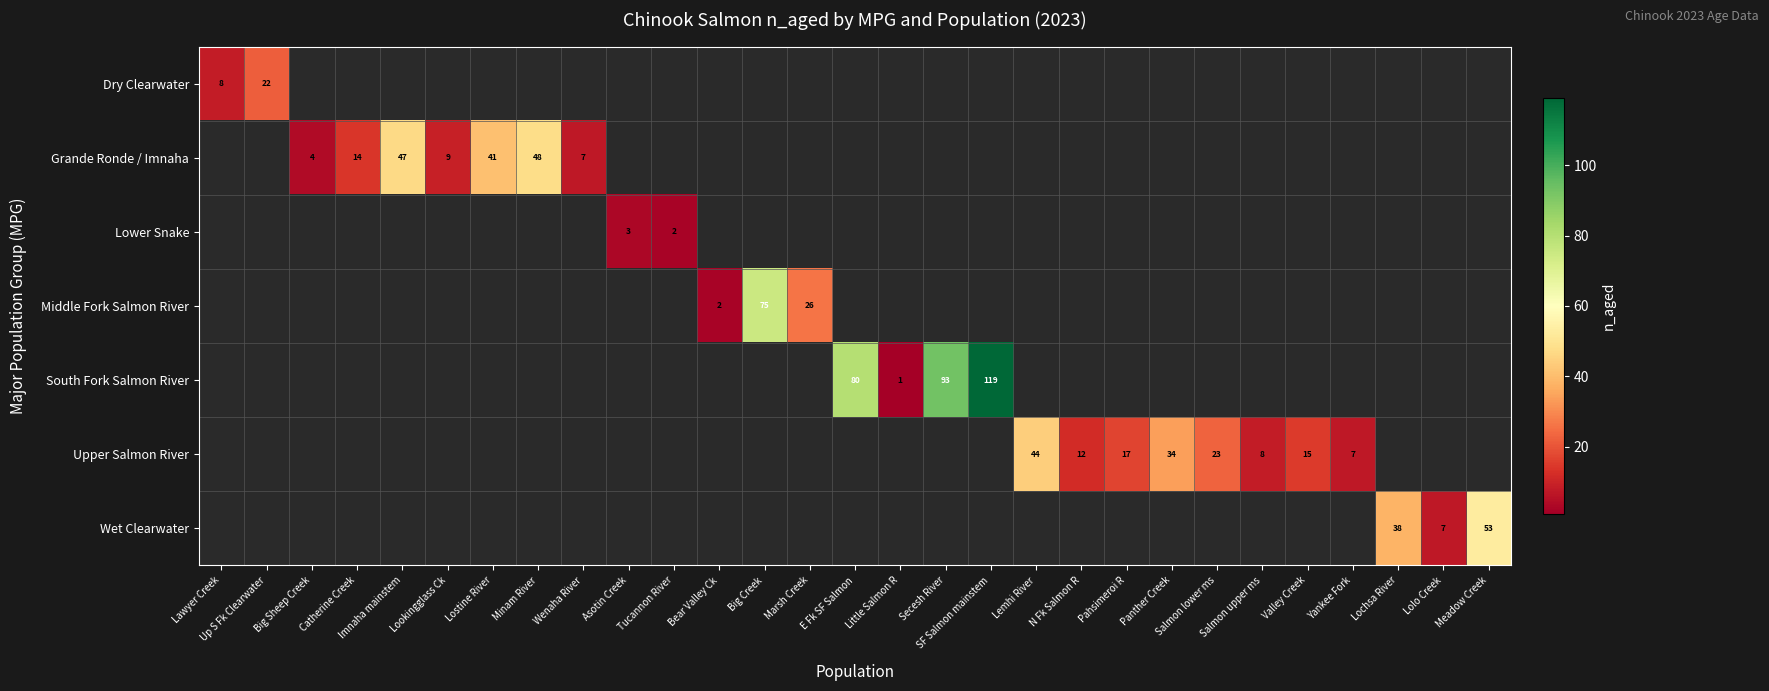

Is it true that South Fork Salmon River equals 80 at E Fk SF Salmon?

True